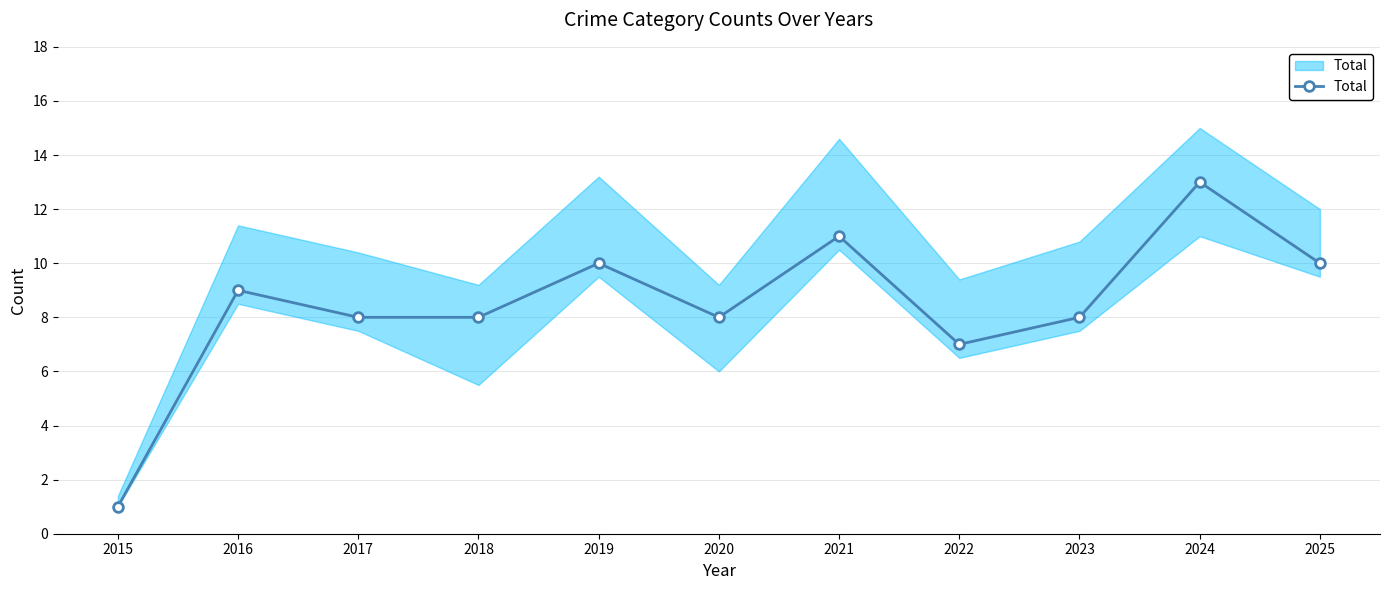

What is the sum of the values at 2015 and 2021?

12